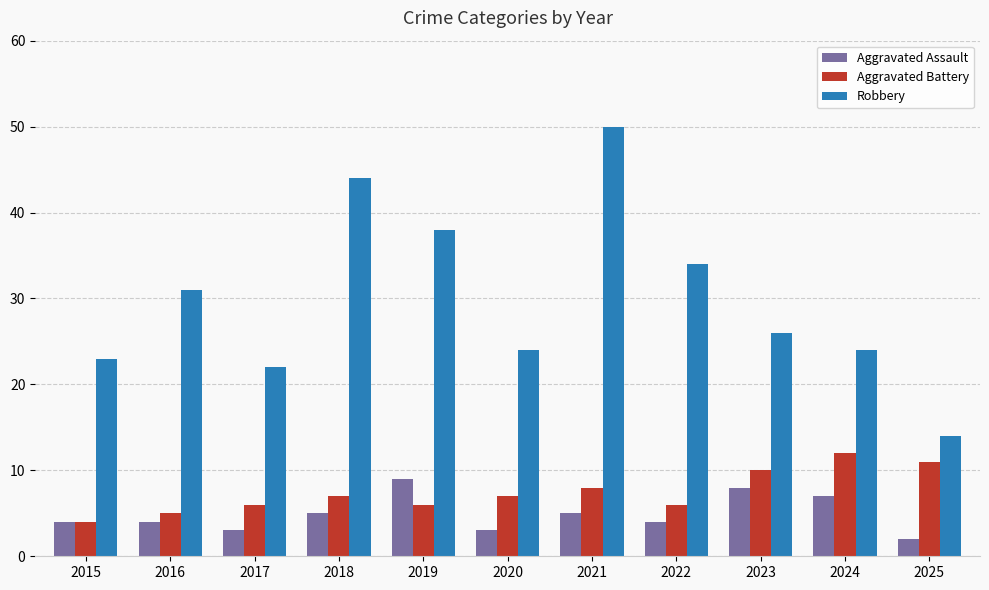

Count the Aggravated Battery values in the range 6 to 10.

7